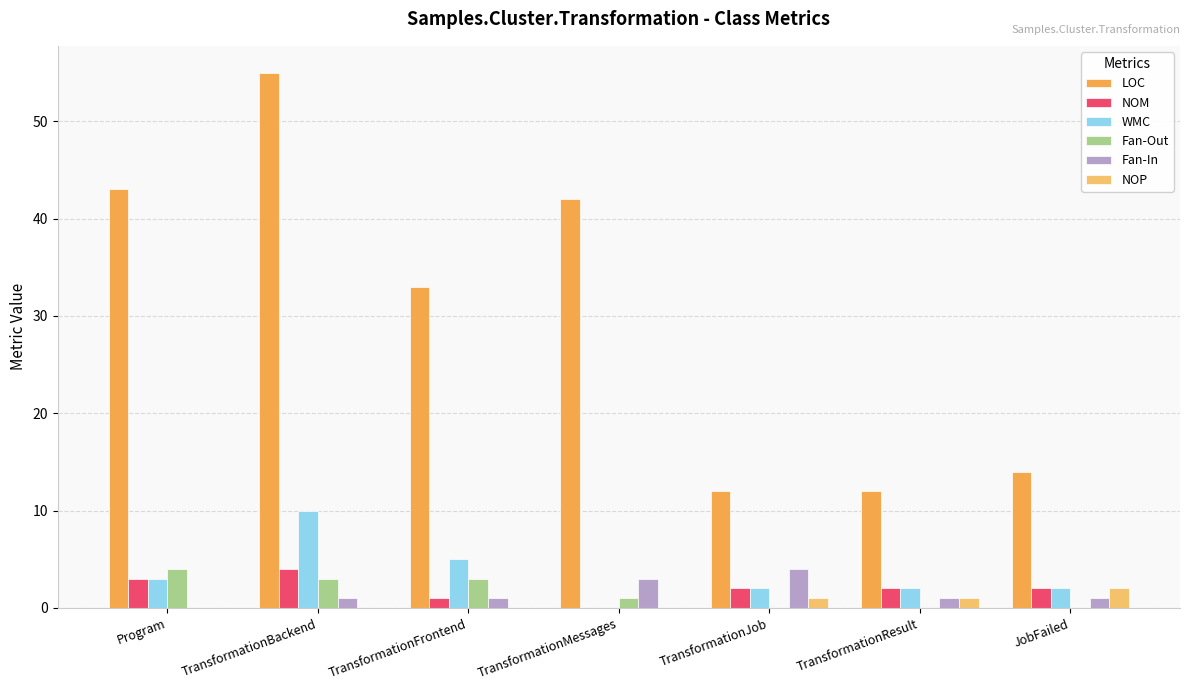

Count the number of data series in this chart.

6